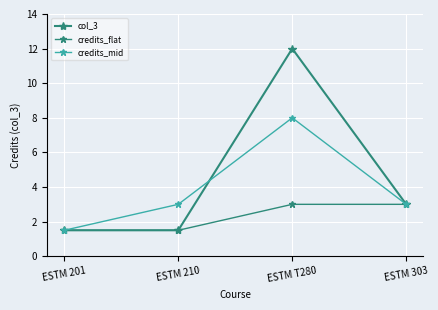

Is it true that credits_mid equals 1.5 at ESTM 201?

True